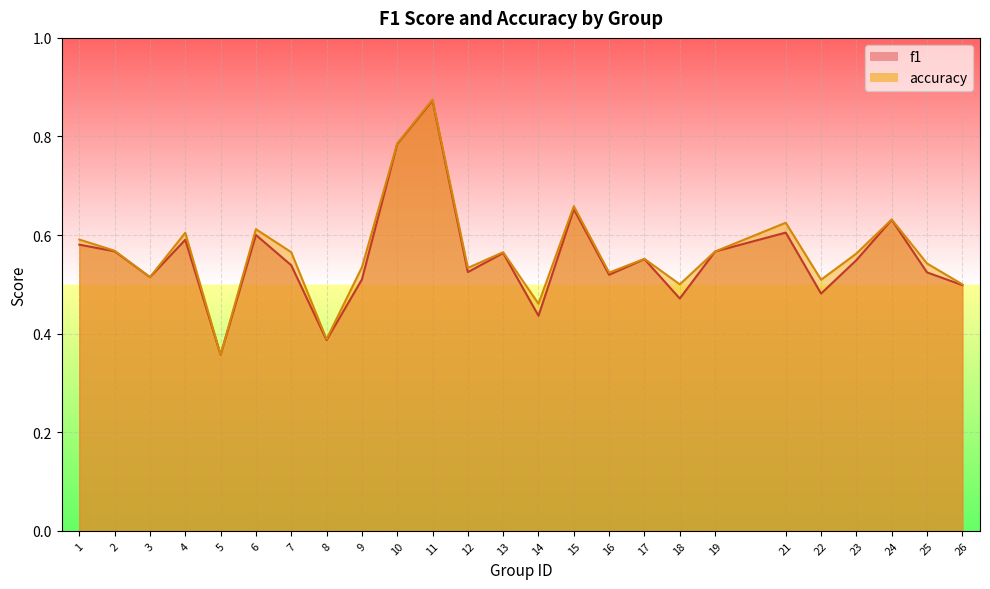

Read the f1 value at 21.

0.6